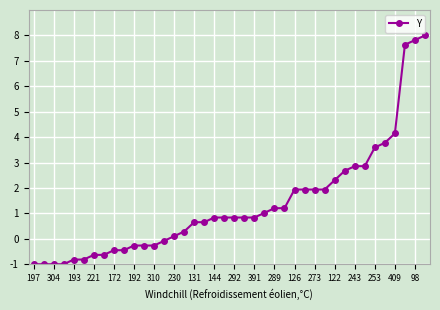

What is the difference between the maximum and minimum values?

9.0